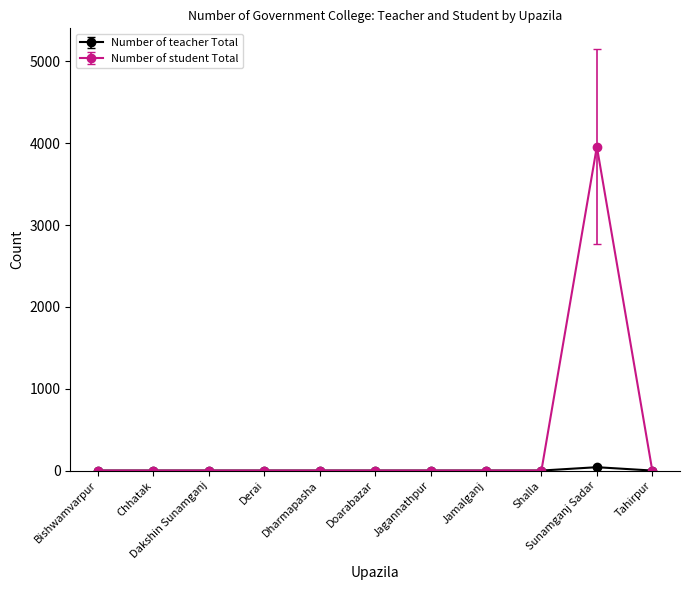

What is the label of the 4th point from the left?

Derai